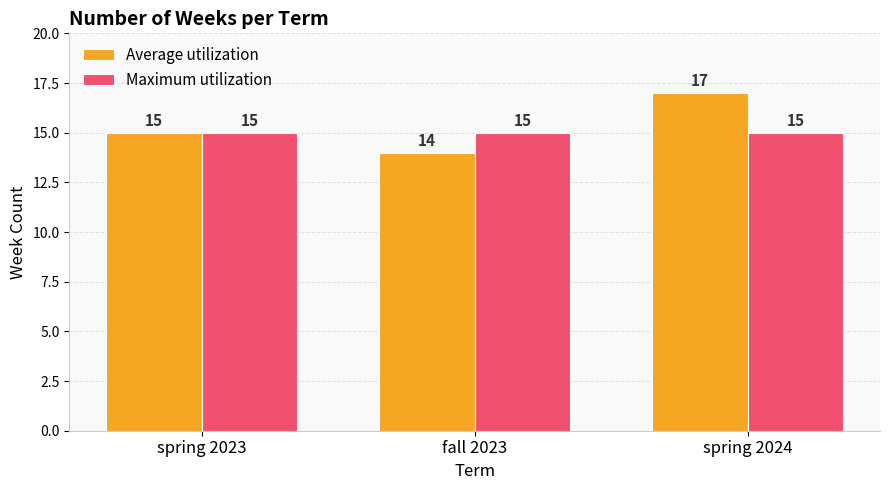

What position from the right is spring 2023?

3